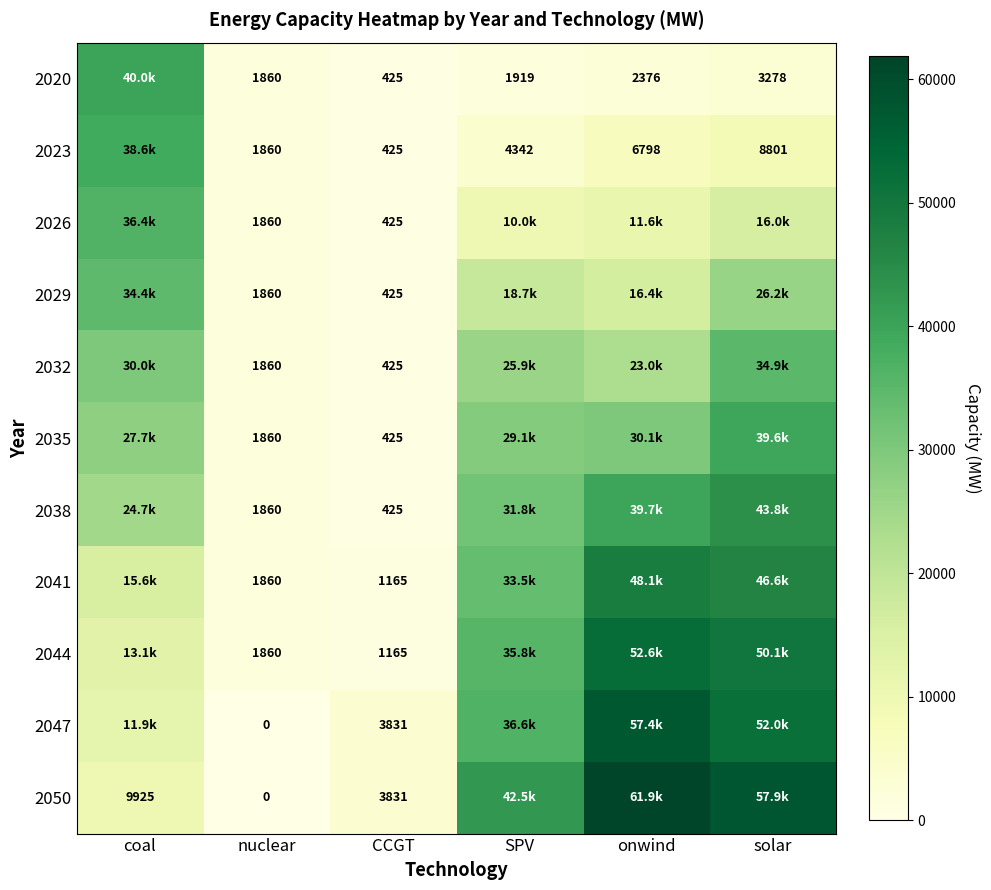

At which category is the sum across all series the highest?

solar